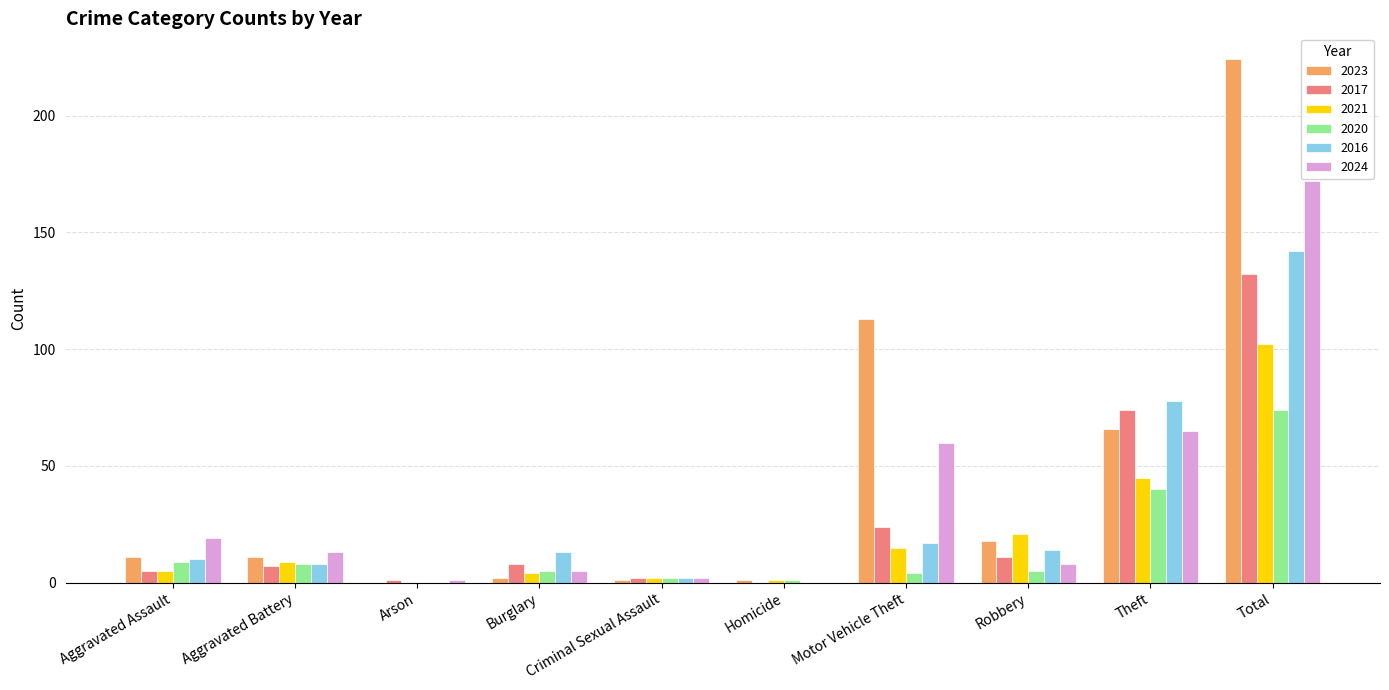

What is the sum of all 2020 values?

148